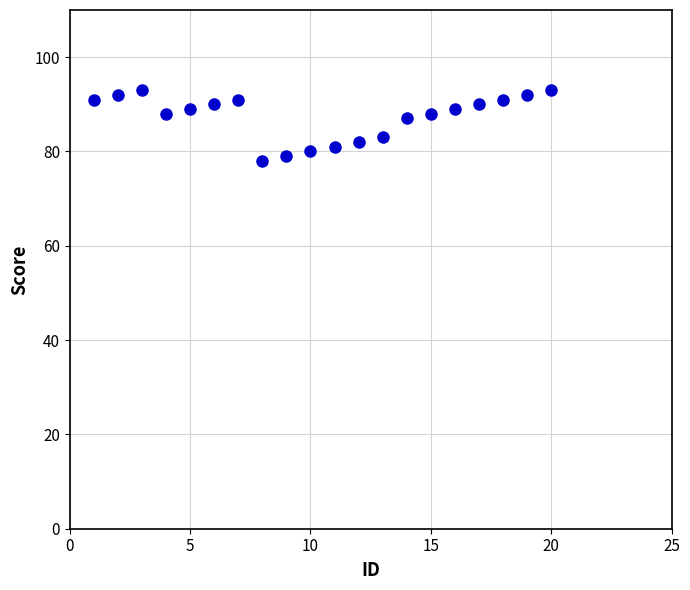

What is the range of X values (max minus min)?

19